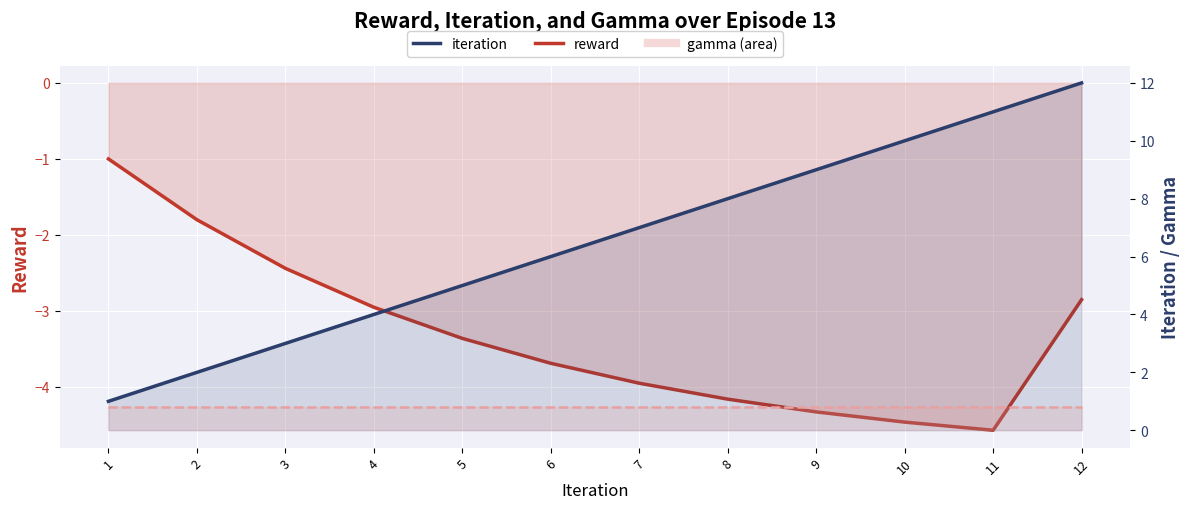

Between 4 and 10, which series saw the biggest shift?

iteration